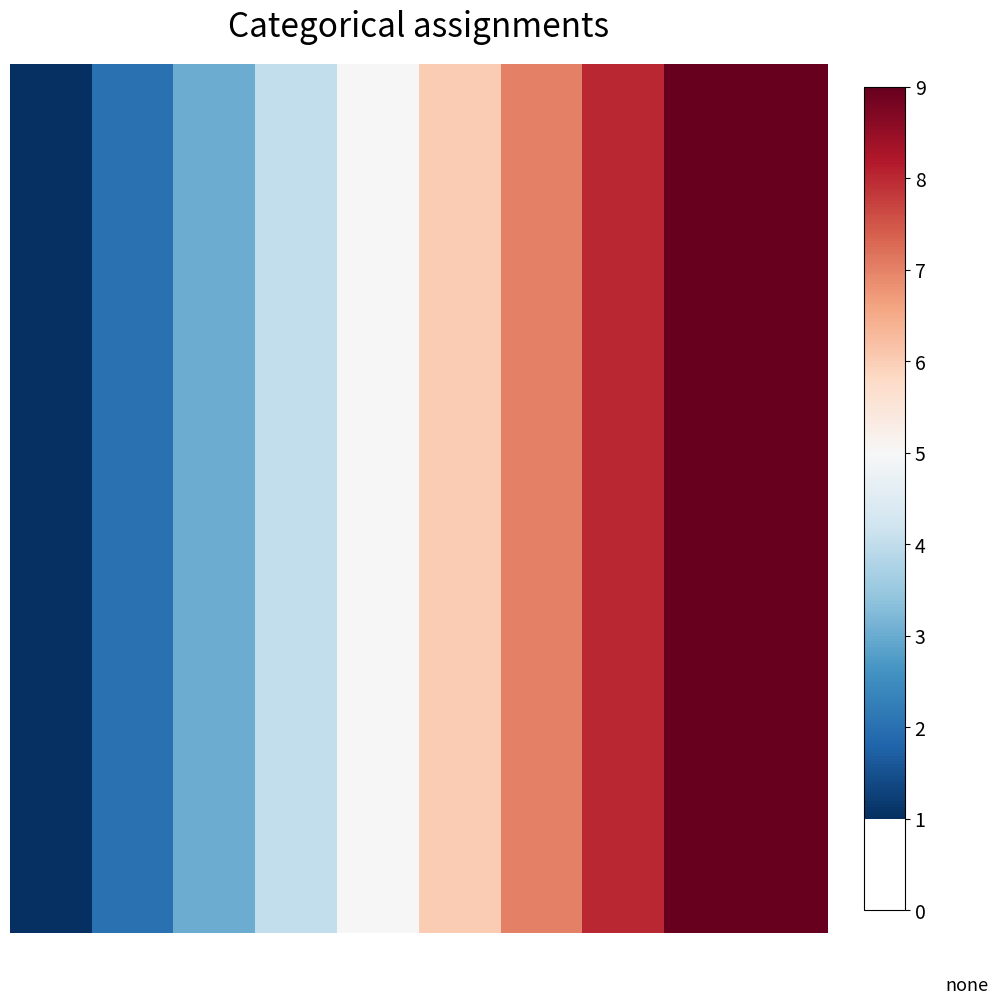

Count the number of categories in the chart.

10